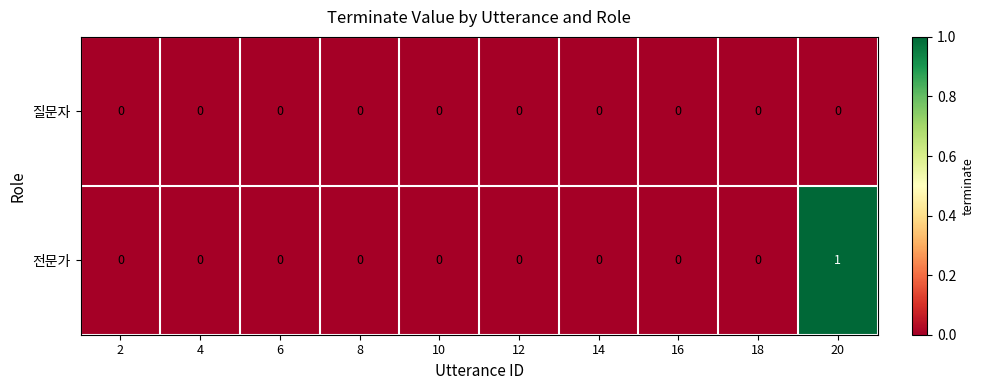

How many data points does each series have?

10